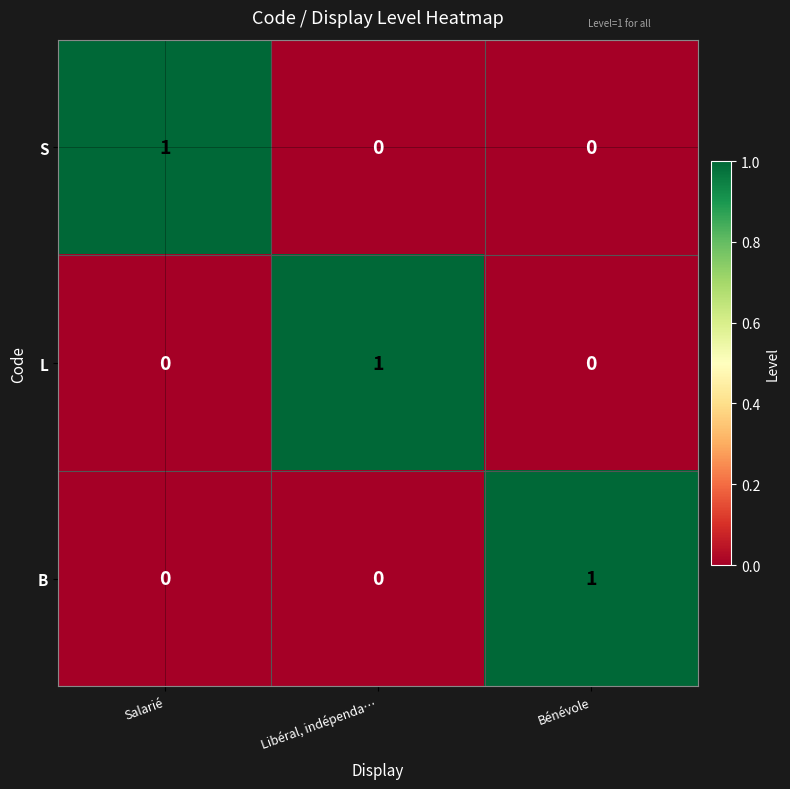

Is the value of L at Libéral, indépenda… greater than the value of B at Salarié?

Yes